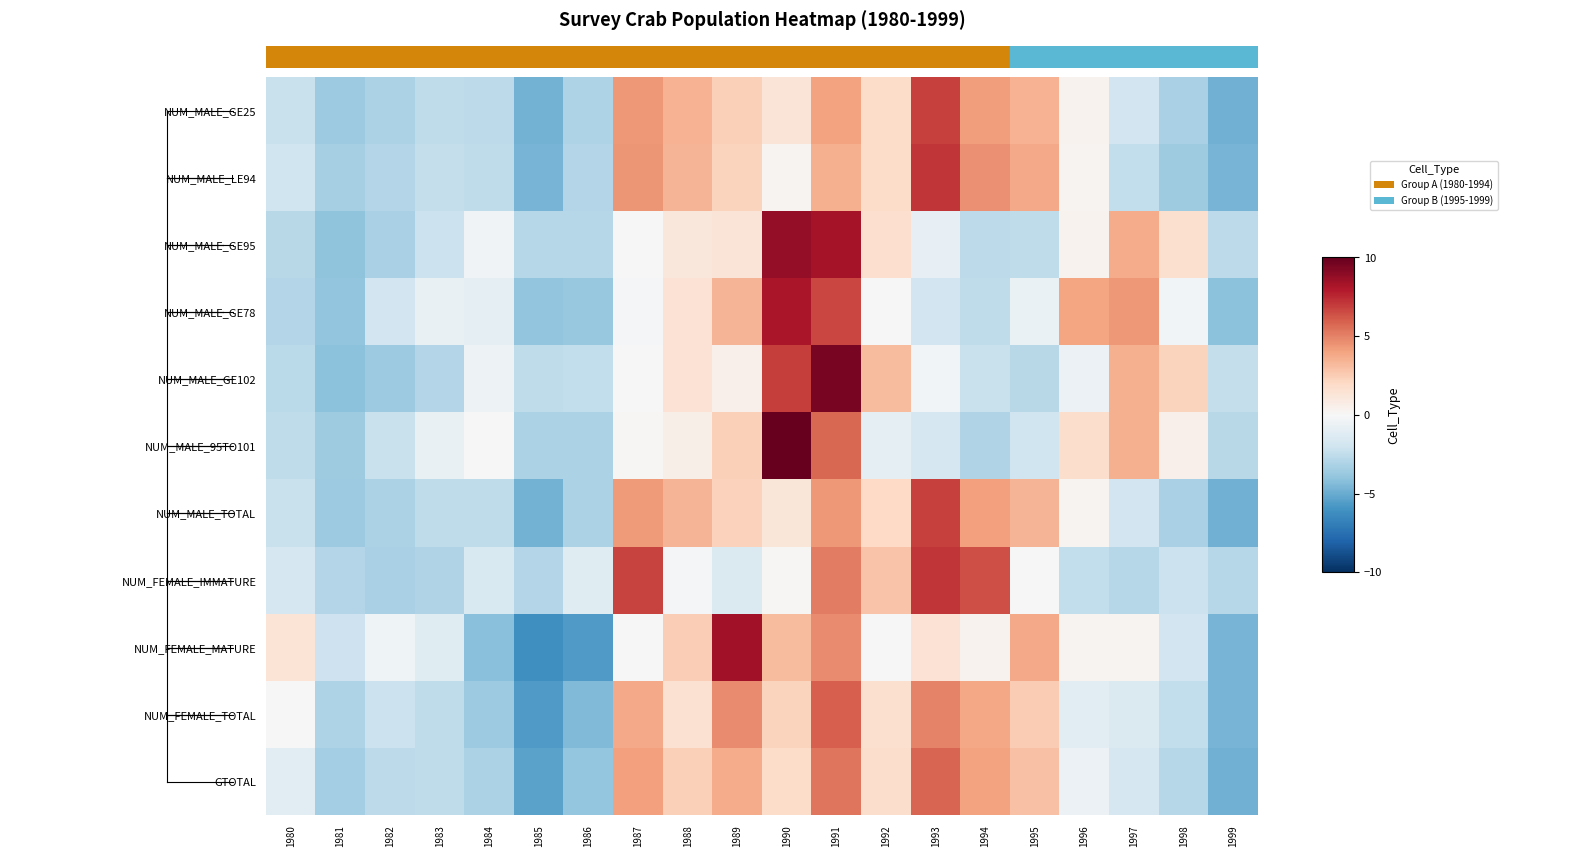

What is the spread (max minus min) of values at 1984?

4.2